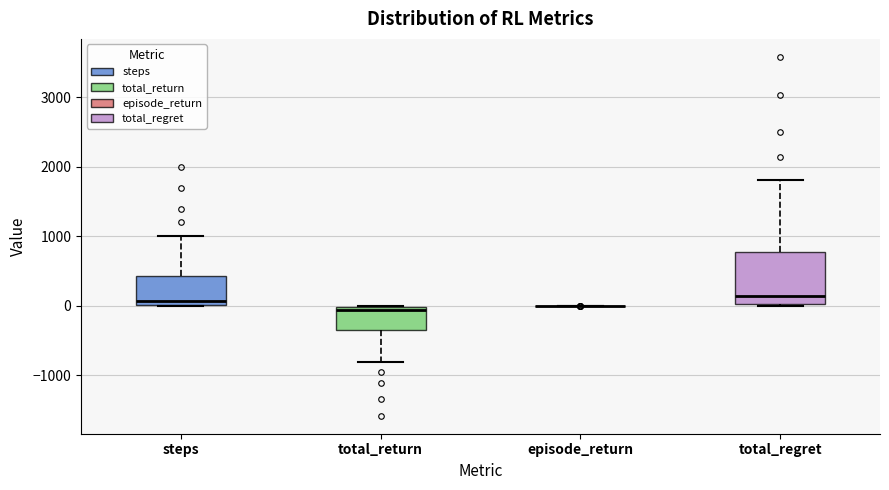

Which box is the tallest, from its lower edge to its upper edge?

total_regret